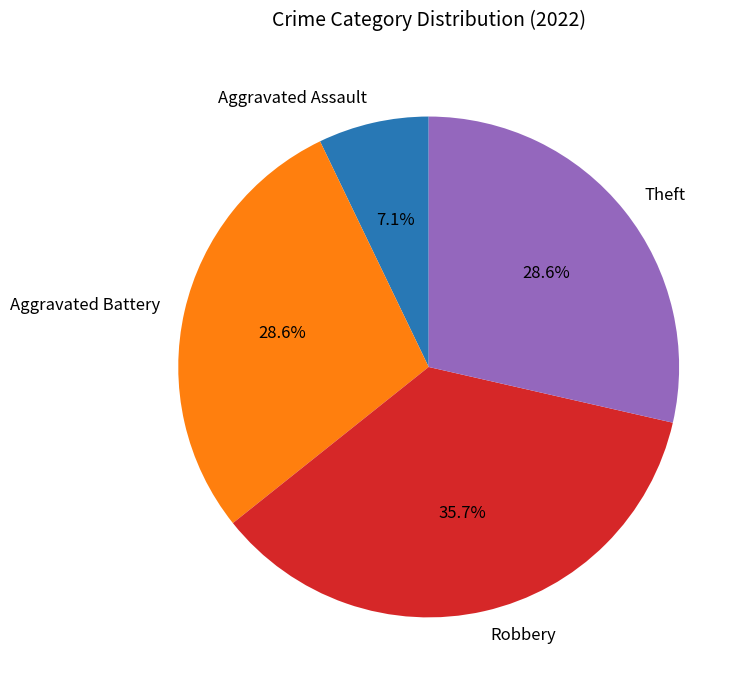

Is the sum of Aggravated Battery and Aggravated Assault greater than half?

No